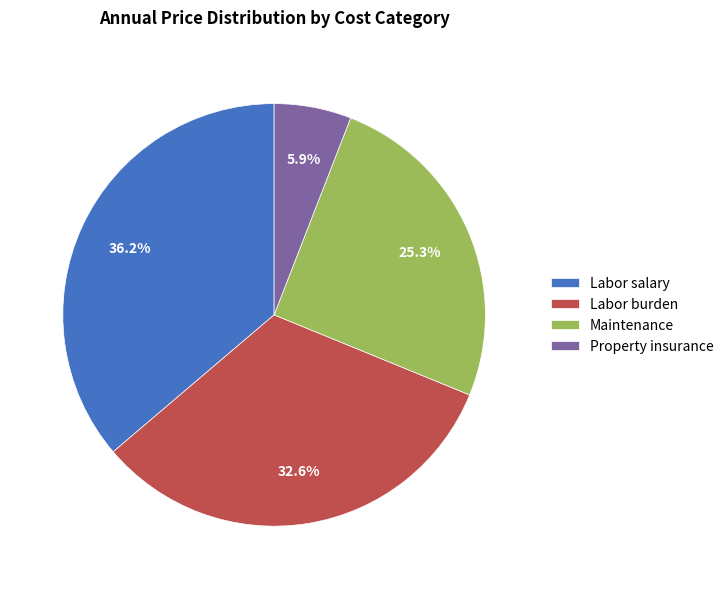

Which slice is the smallest?

Property insurance